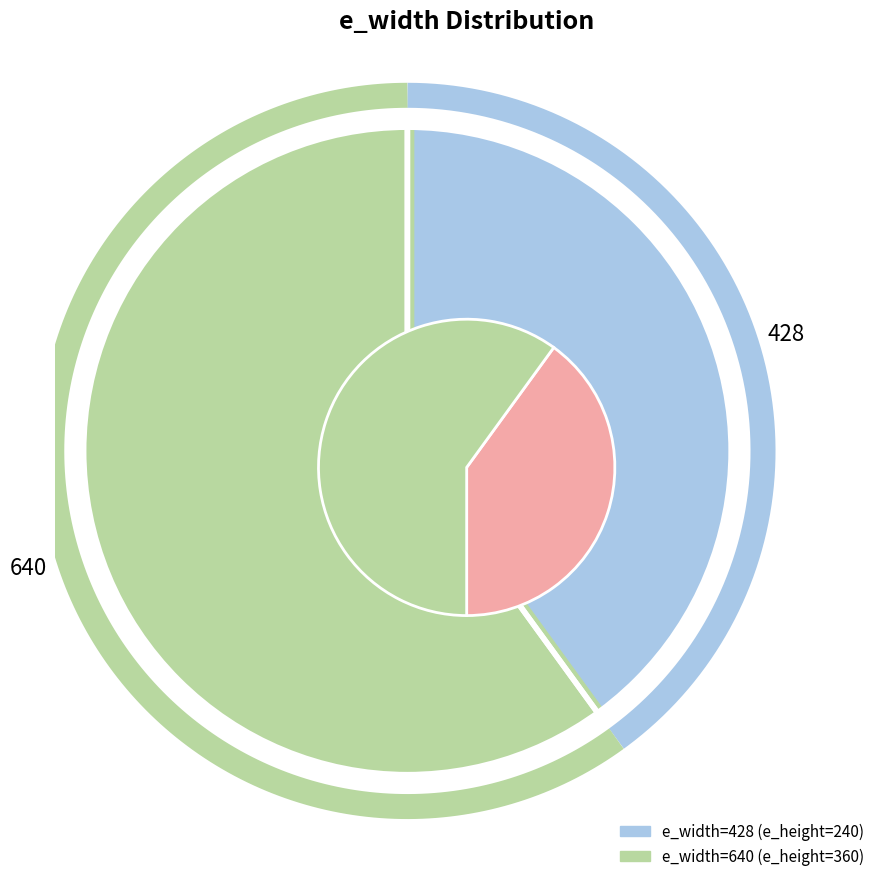

Which category accounts for the majority?

640